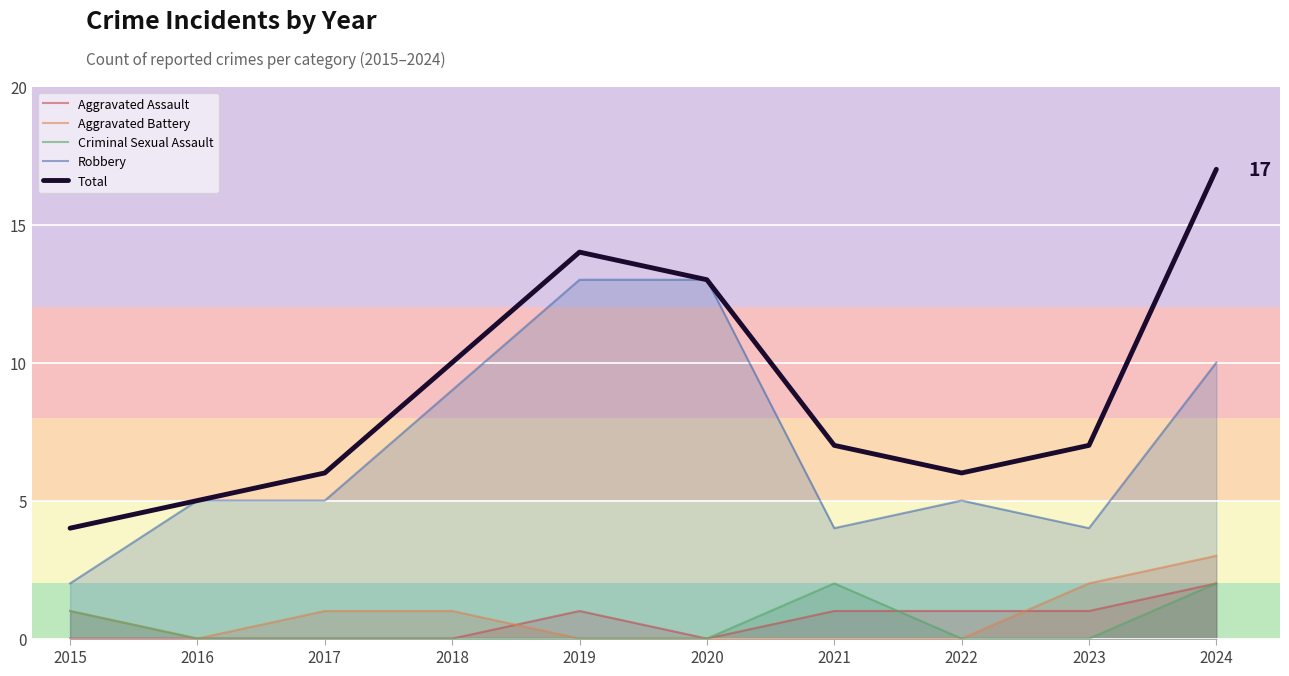

How many data points does each series have?

10